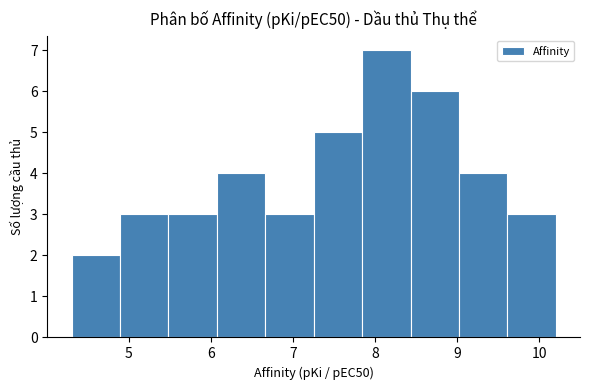

Over which range of the x-axis is the bar tallest?

7.84 to 8.43